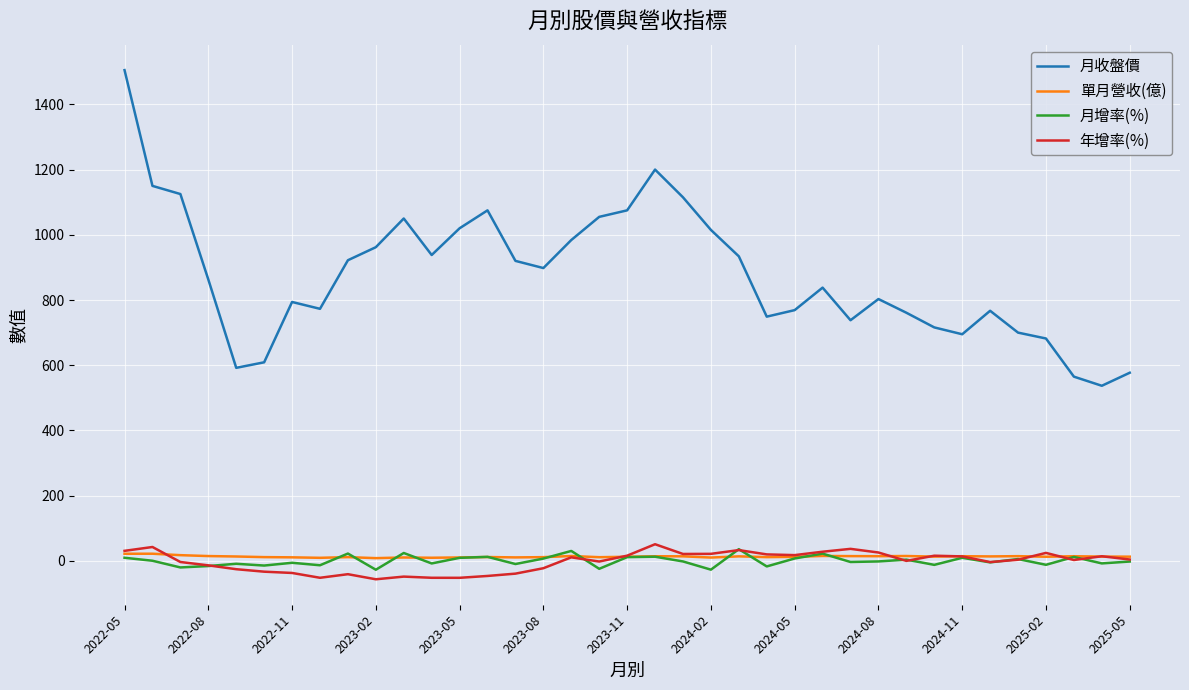

True or false: 單月營收(億) and 月收盤價 intersect in this chart.

False